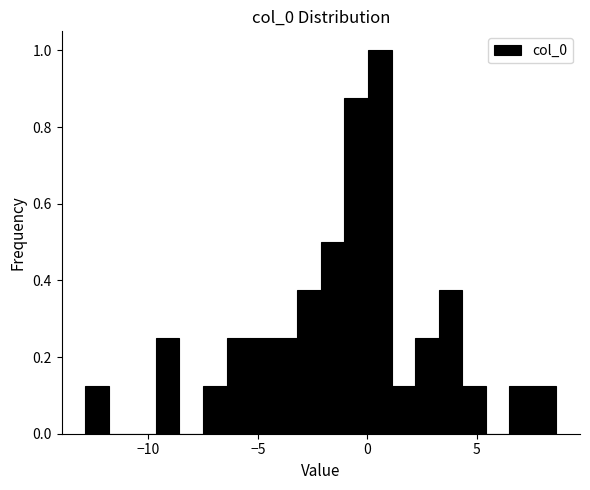

Around what value on the x-axis is the tallest bar? Give the approximate position of its centre, as read against the axis.

0.5